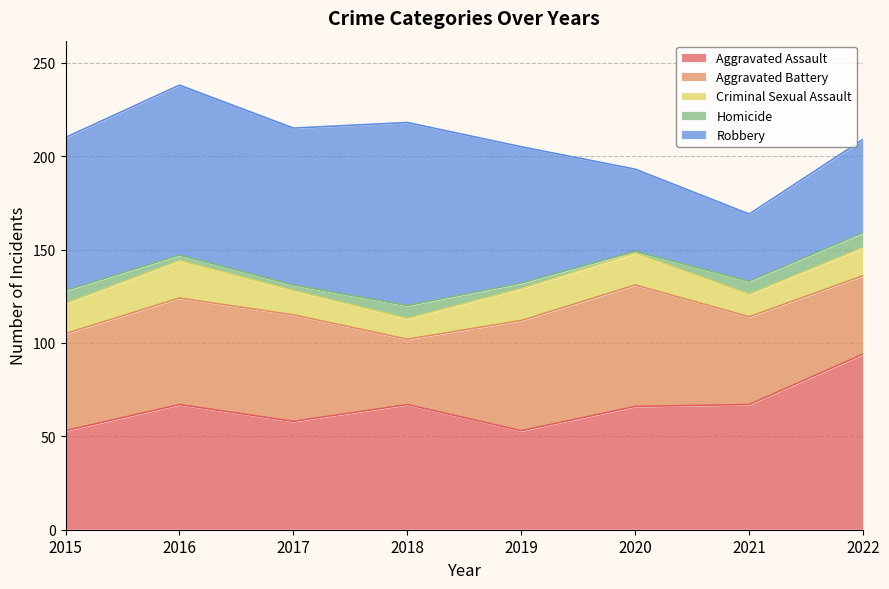

At which label does Aggravated Assault reach its minimum?

2015